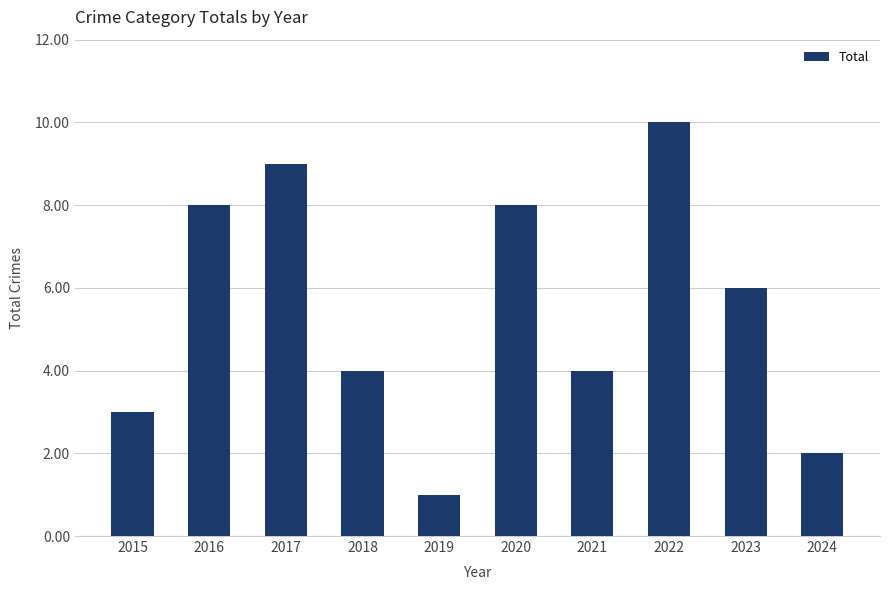

What is the average value?

6